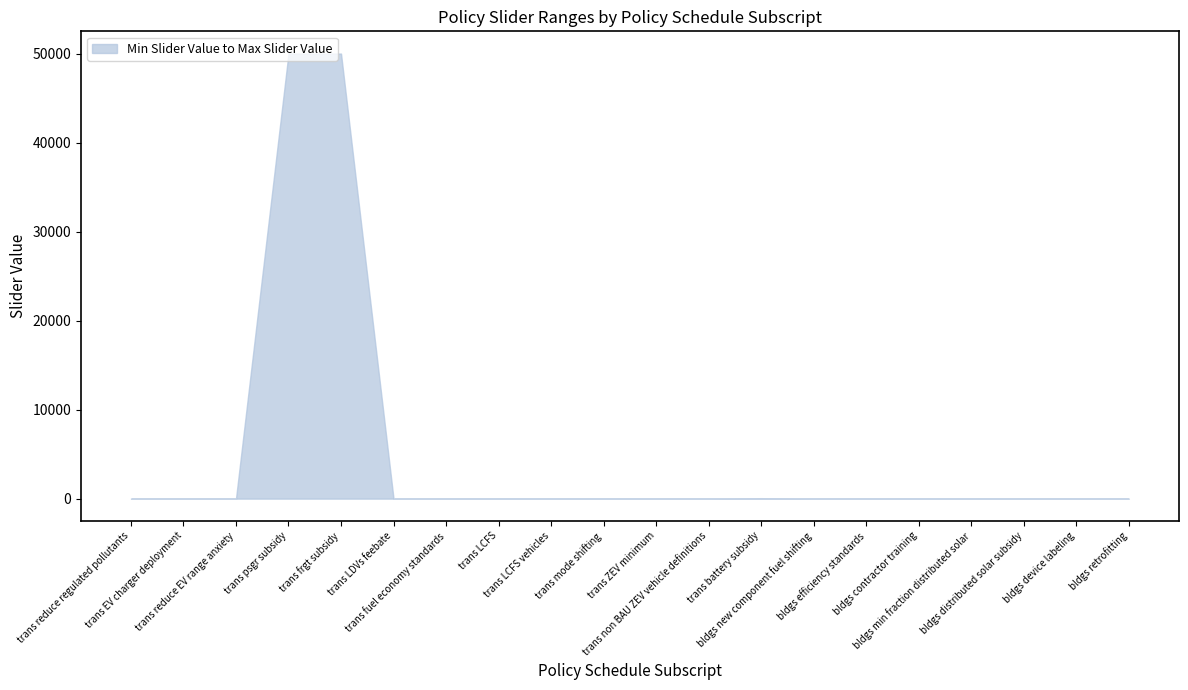

Does the chart have visible grid lines?

No